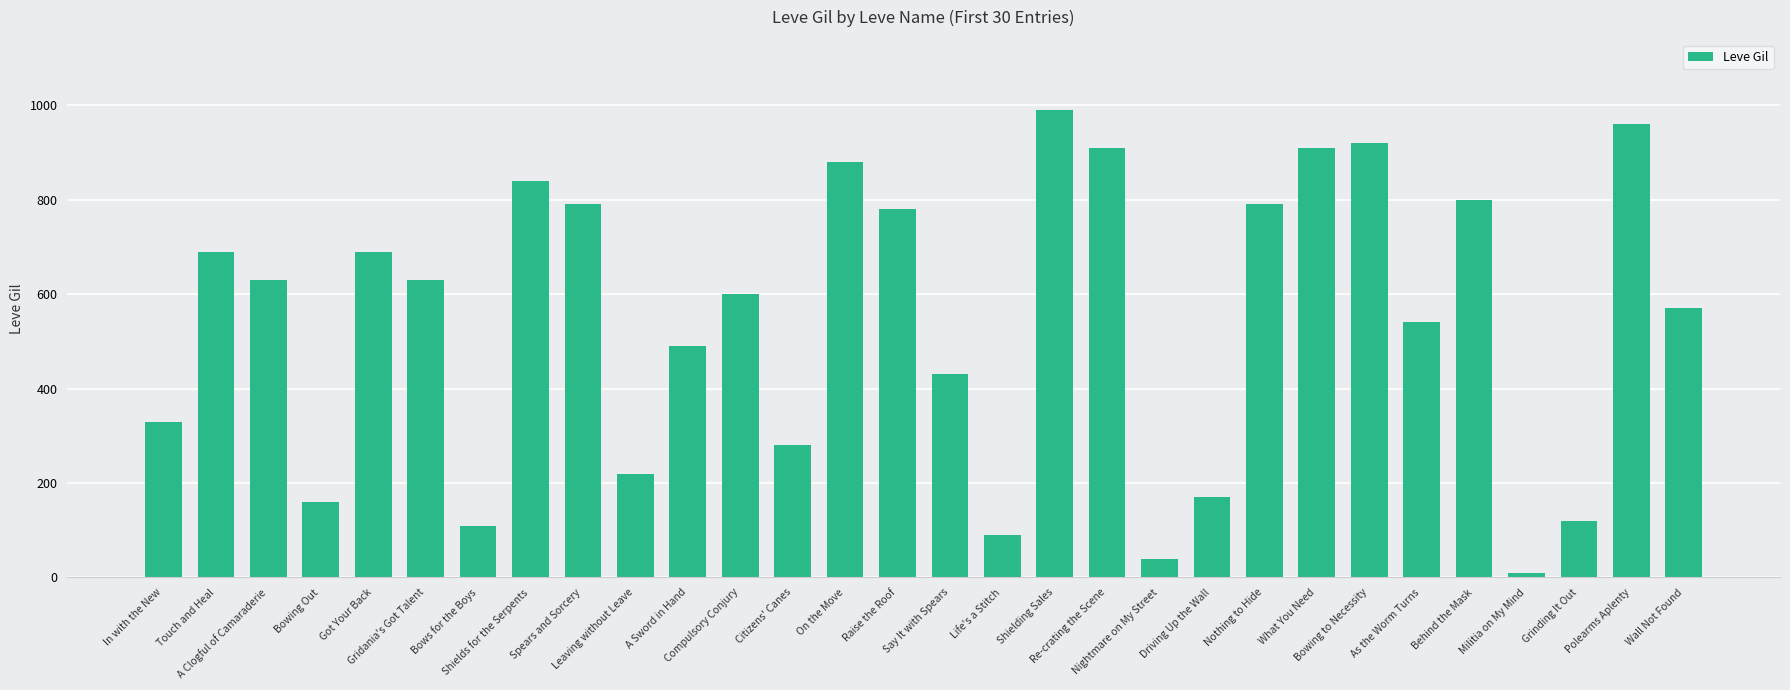

True or false: the data shows 630 at A Clogful of Camaraderie.

True